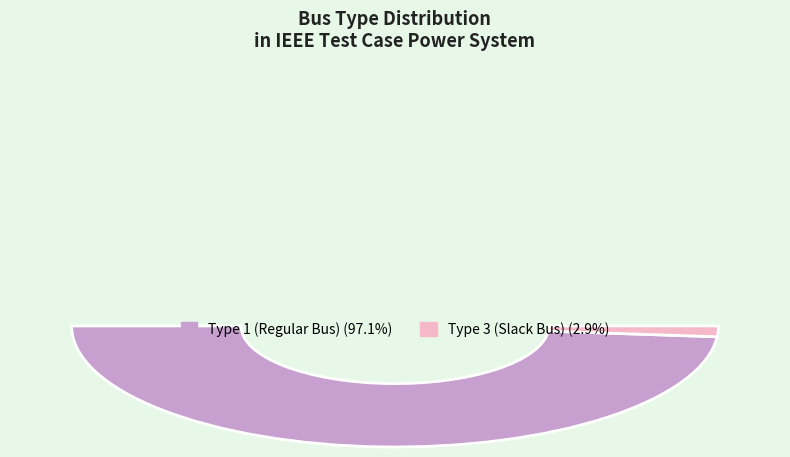

Does 28 account for over 50% of the chart?

No